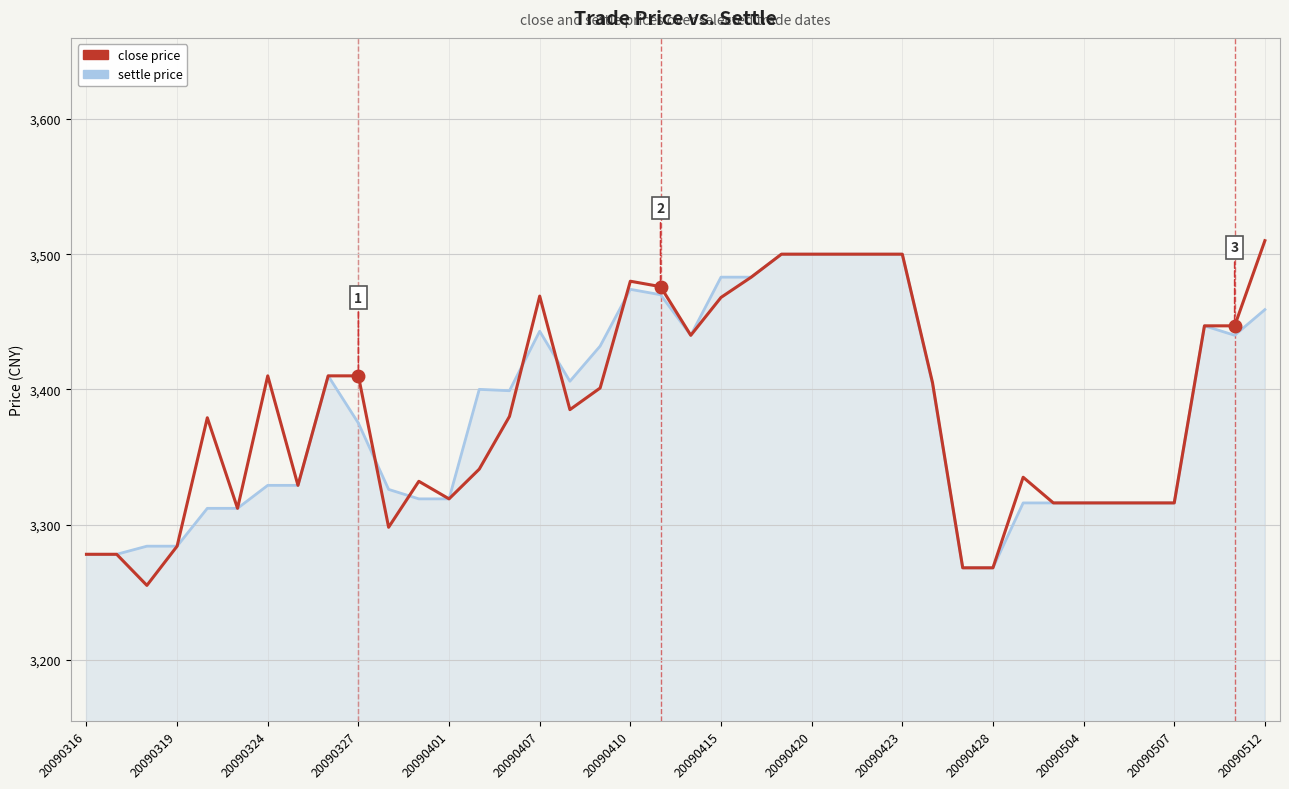

What is the minimum value shown in the chart?

3255